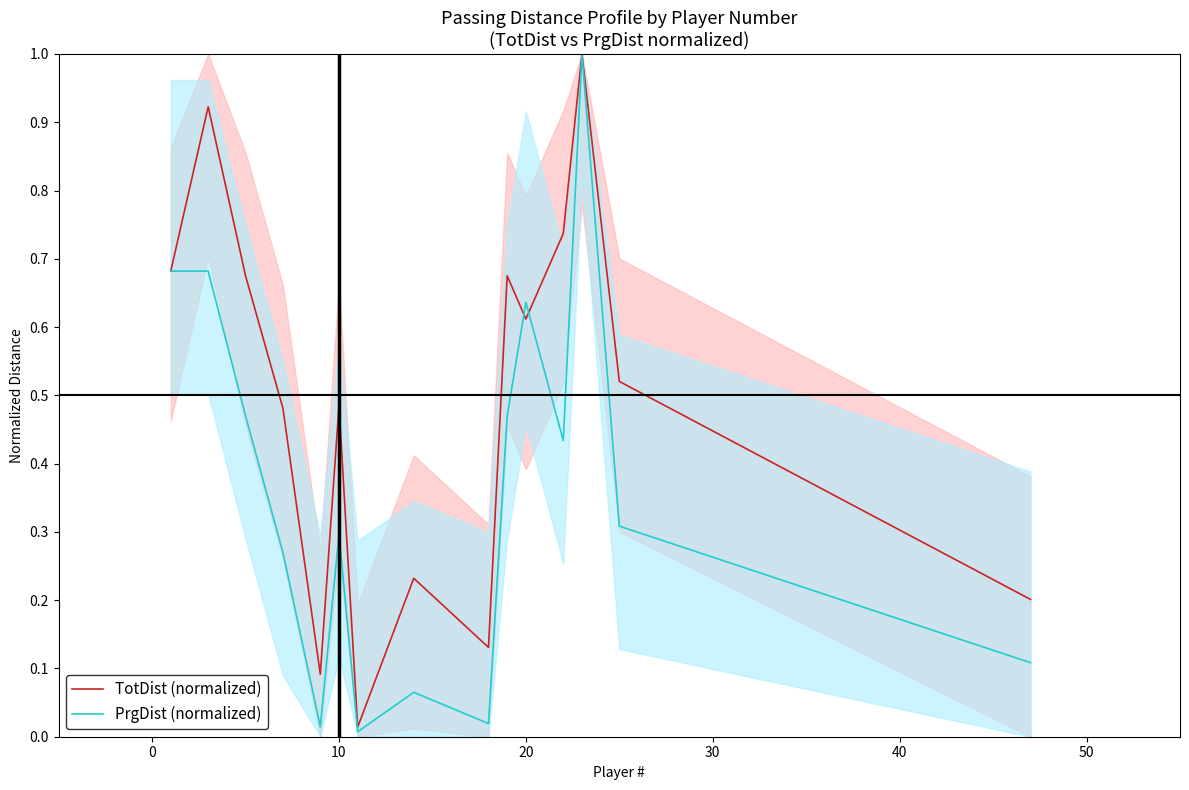

In PrgDist (normalized), how many points are lower than both neighbors (excluding endpoints)?

4